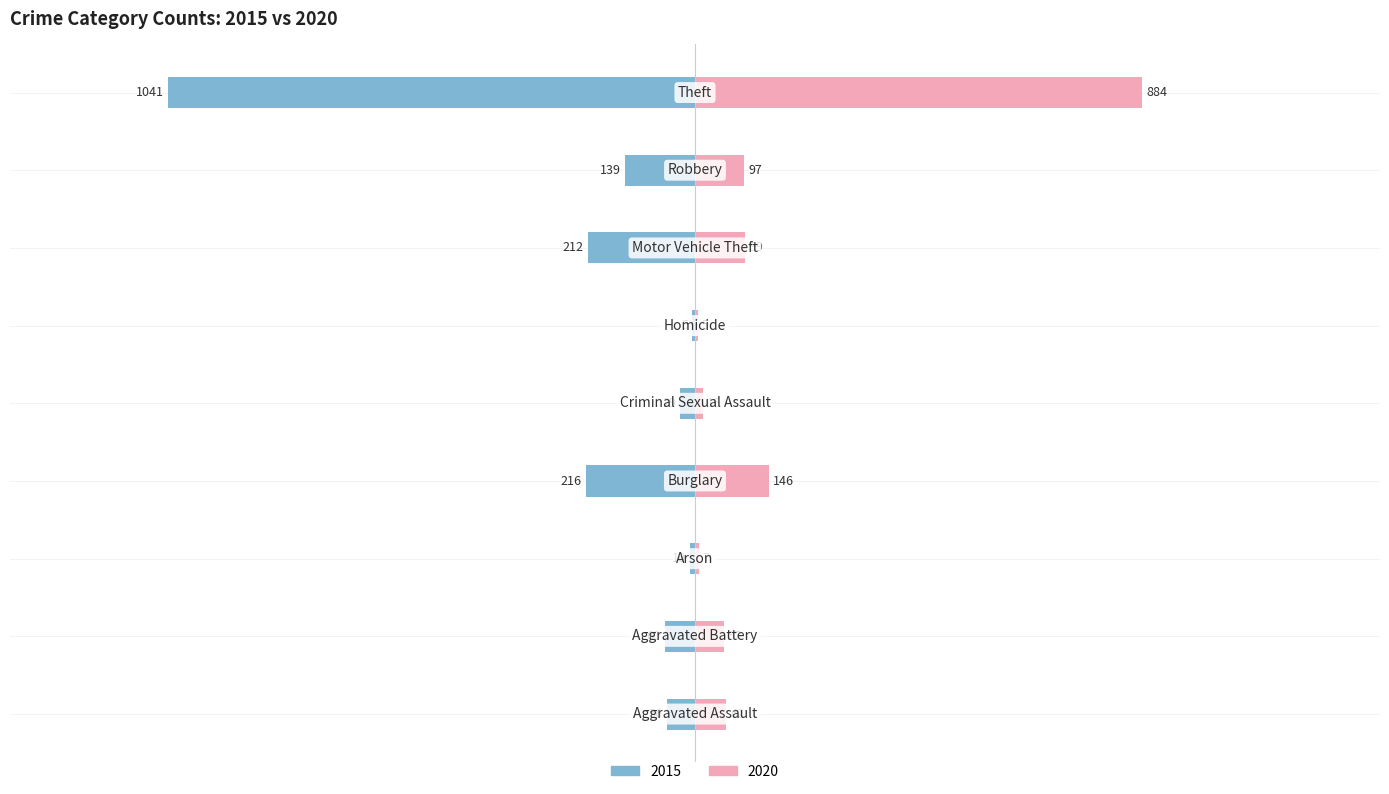

Between Motor Vehicle Theft and Robbery, which series saw the biggest shift?

2015